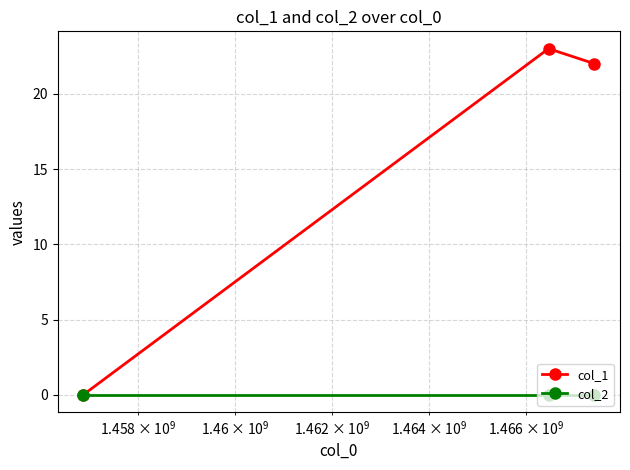

Which series has the largest range (max minus min)?

col_1